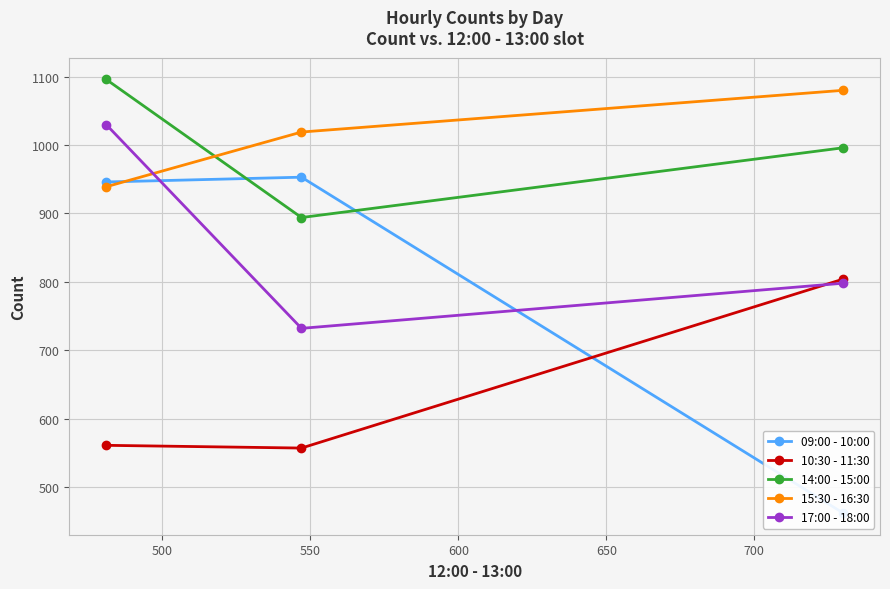

Which series has the largest range (max minus min)?

09:00 - 10:00